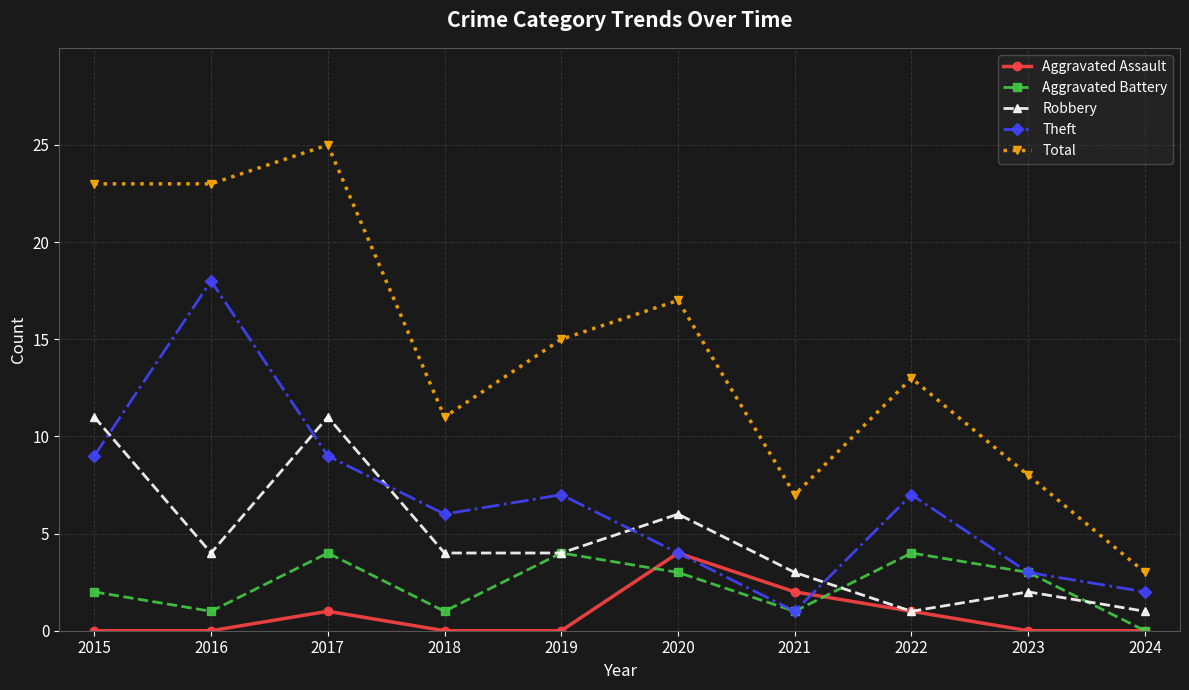

What is the maximum value shown in the chart?

25